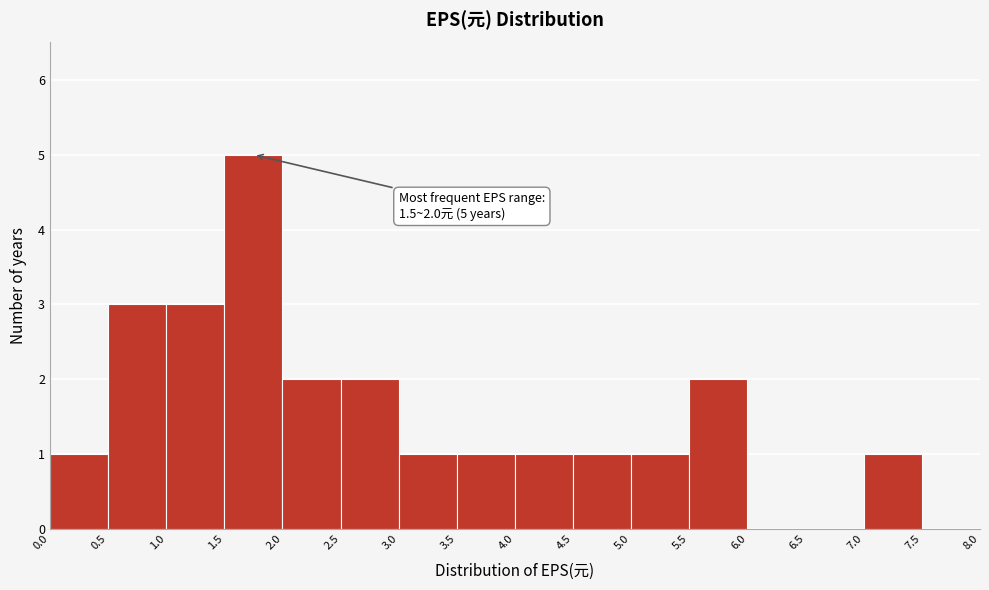

Over which range of the x-axis is the bar tallest?

1.5 to 2.0